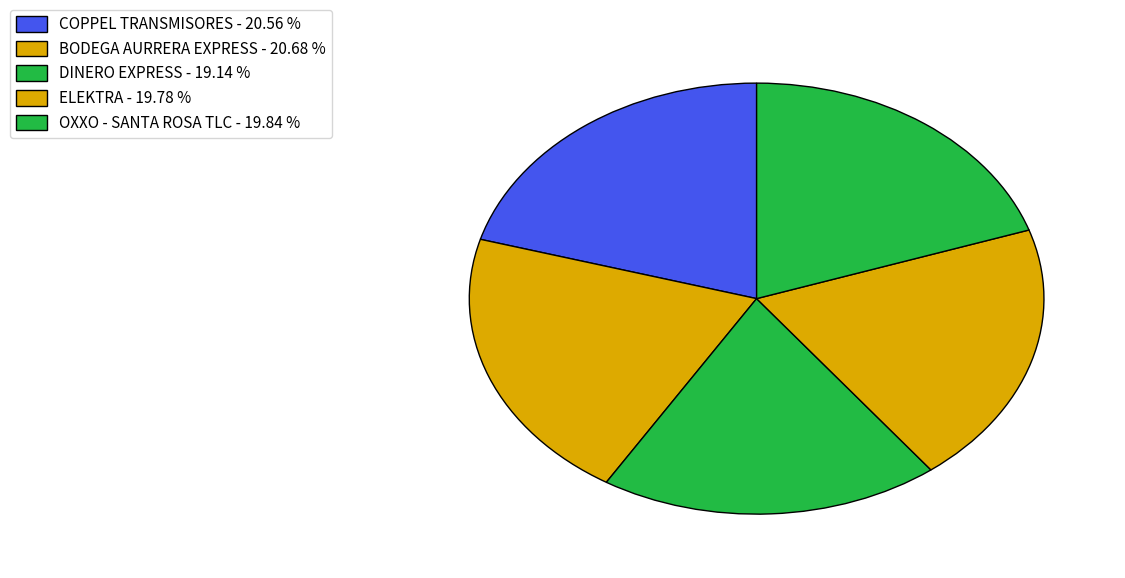

What is the change in value from BODEGA AURRERA EXPRESS to DINERO EXPRESS?

-5546741